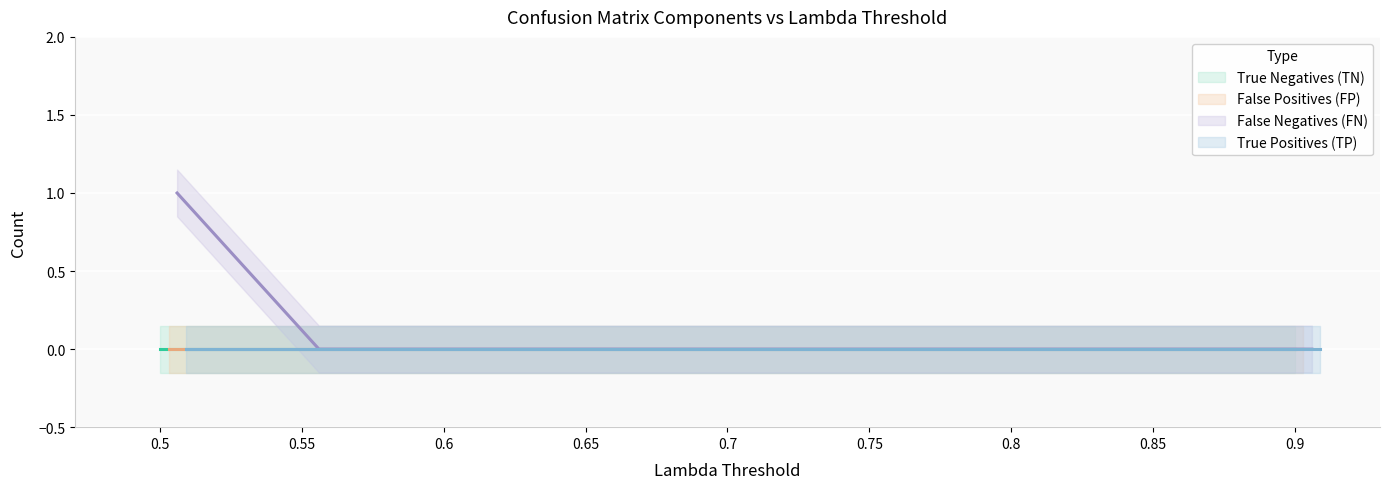

Does the chart display data point markers on the line(s)?

No